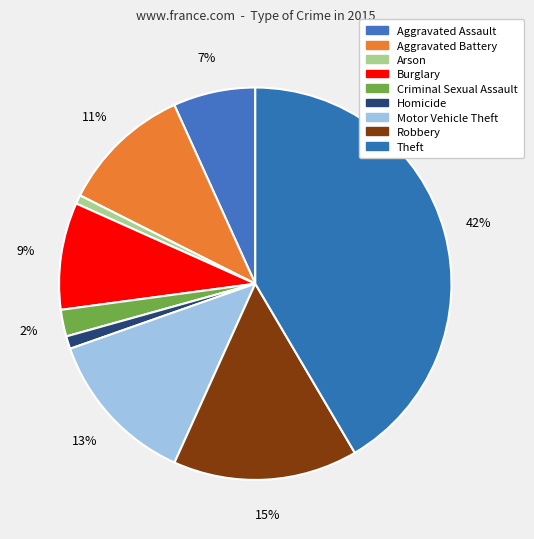

Count the number of slices in the pie.

9